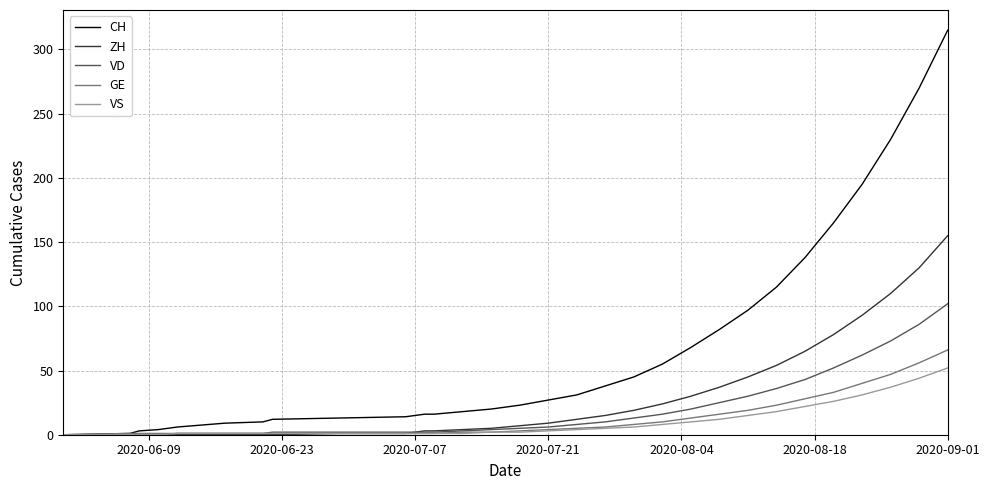

List the series in order of their peak value, lowest first.

VS, GE, VD, ZH, CH